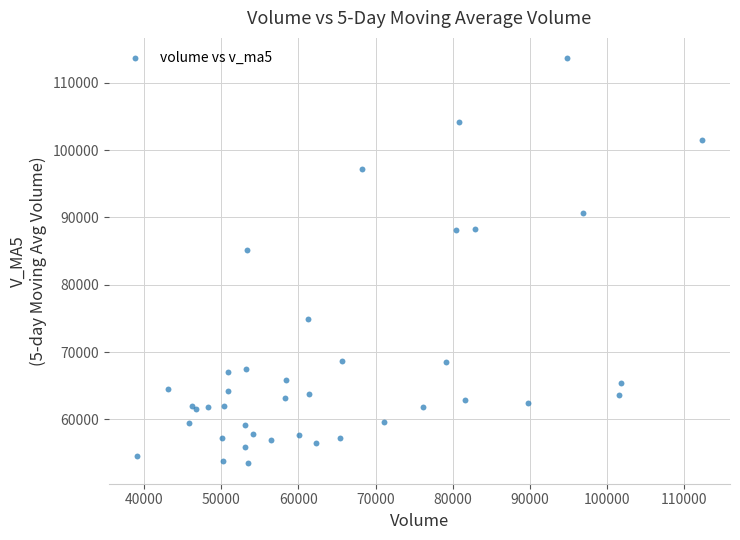

What Y value in the scatter plot is closest to 83558?

85163.7